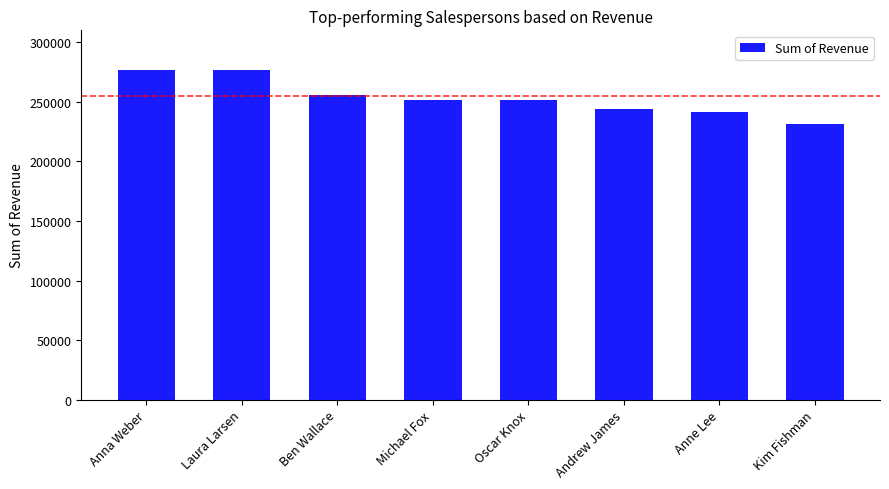

What is the greatest value displayed?

276378